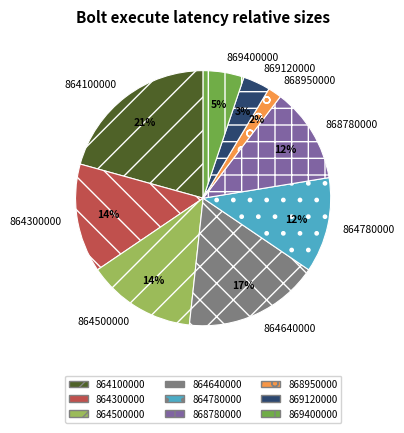

To the nearest percent, what is the combined percentage of 864300000 and 868950000?

16%